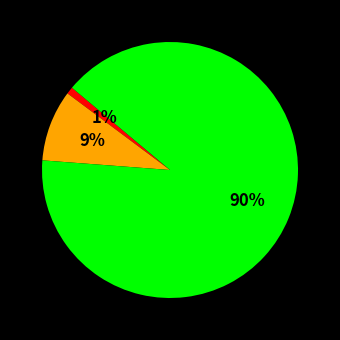

To the nearest percent, what is the difference between the largest and smallest slice percentages?

89%